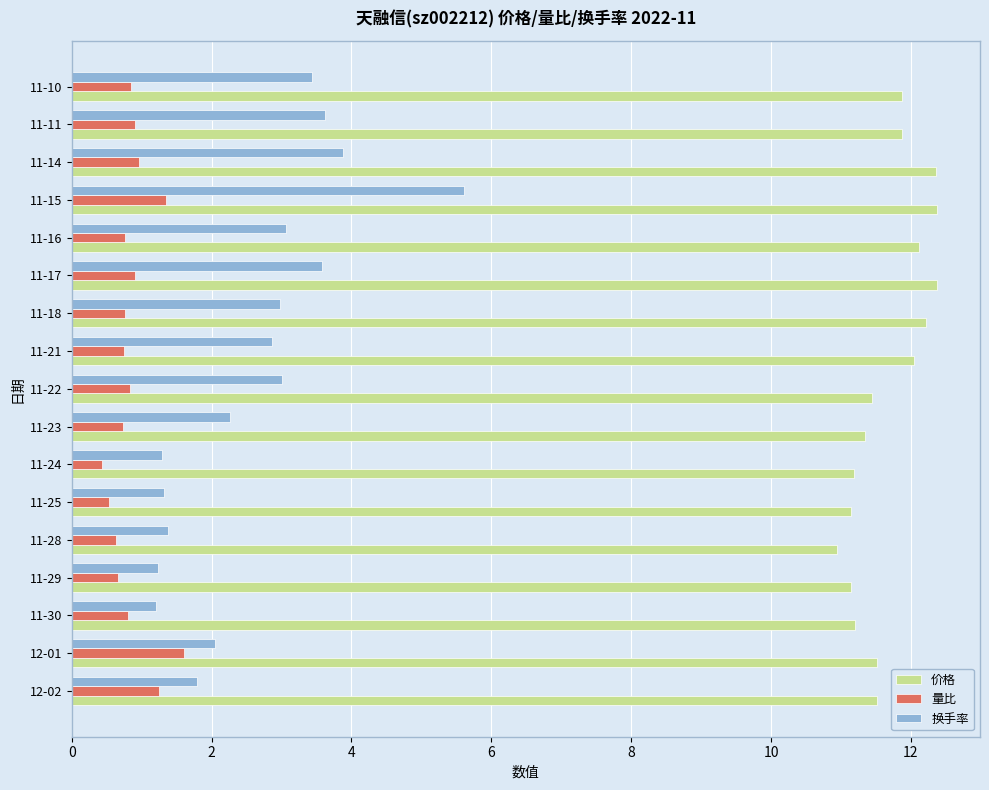

Which series has the widest spread of values?

换手率